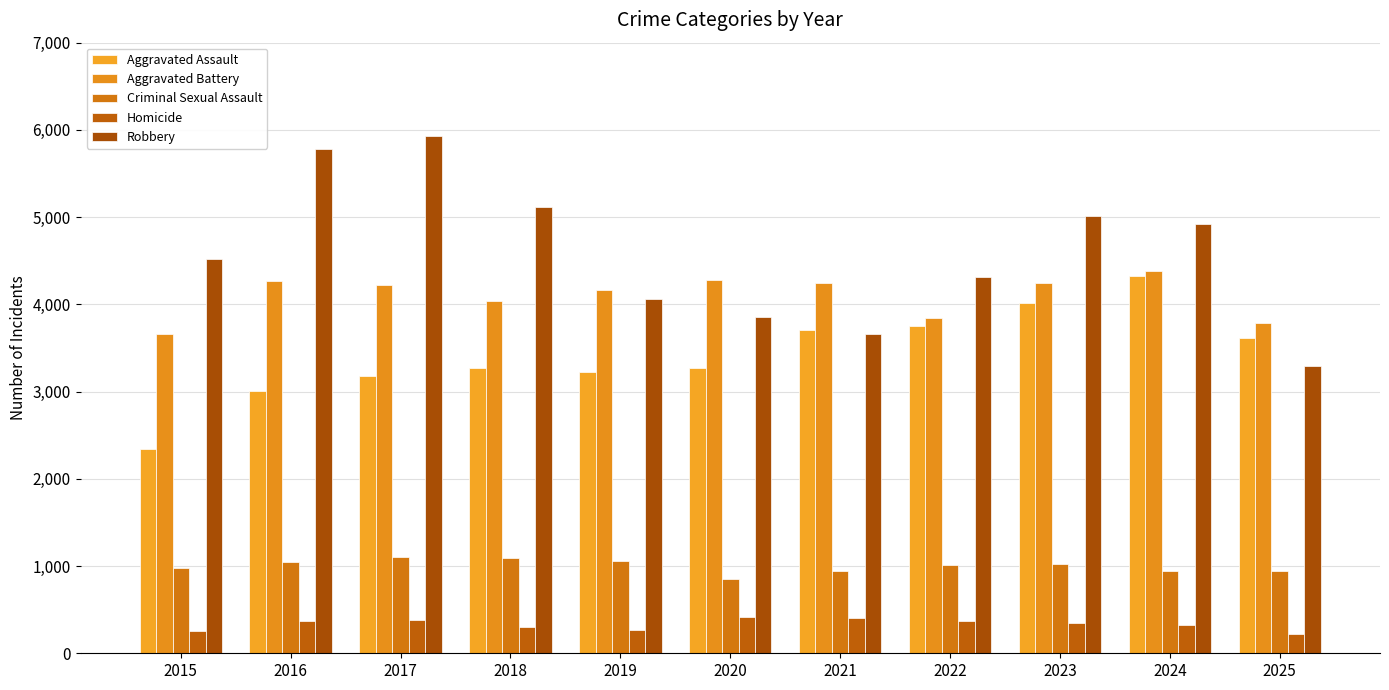

Are the bars horizontal?

No